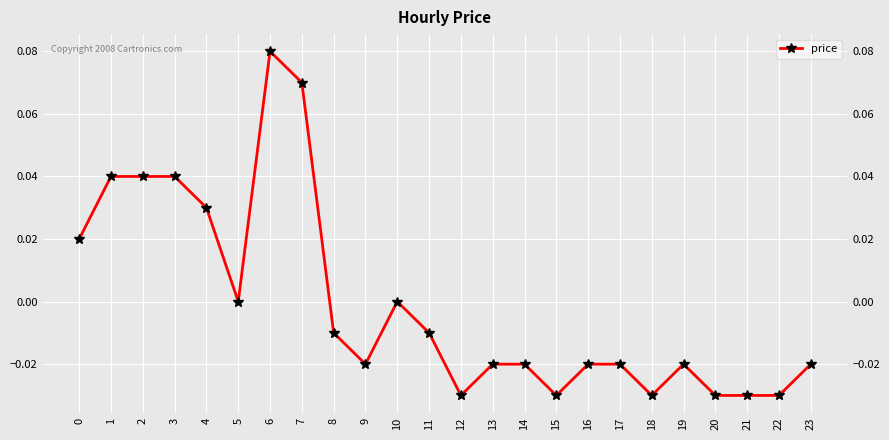

Rank the categories by value from highest to lowest.

6, 7, 1, 2, 3, 4, 0, 5, 10, 8, 11, 9, 13, 14, 16, 17, 19, 23, 12, 15, 18, 20, 21, 22